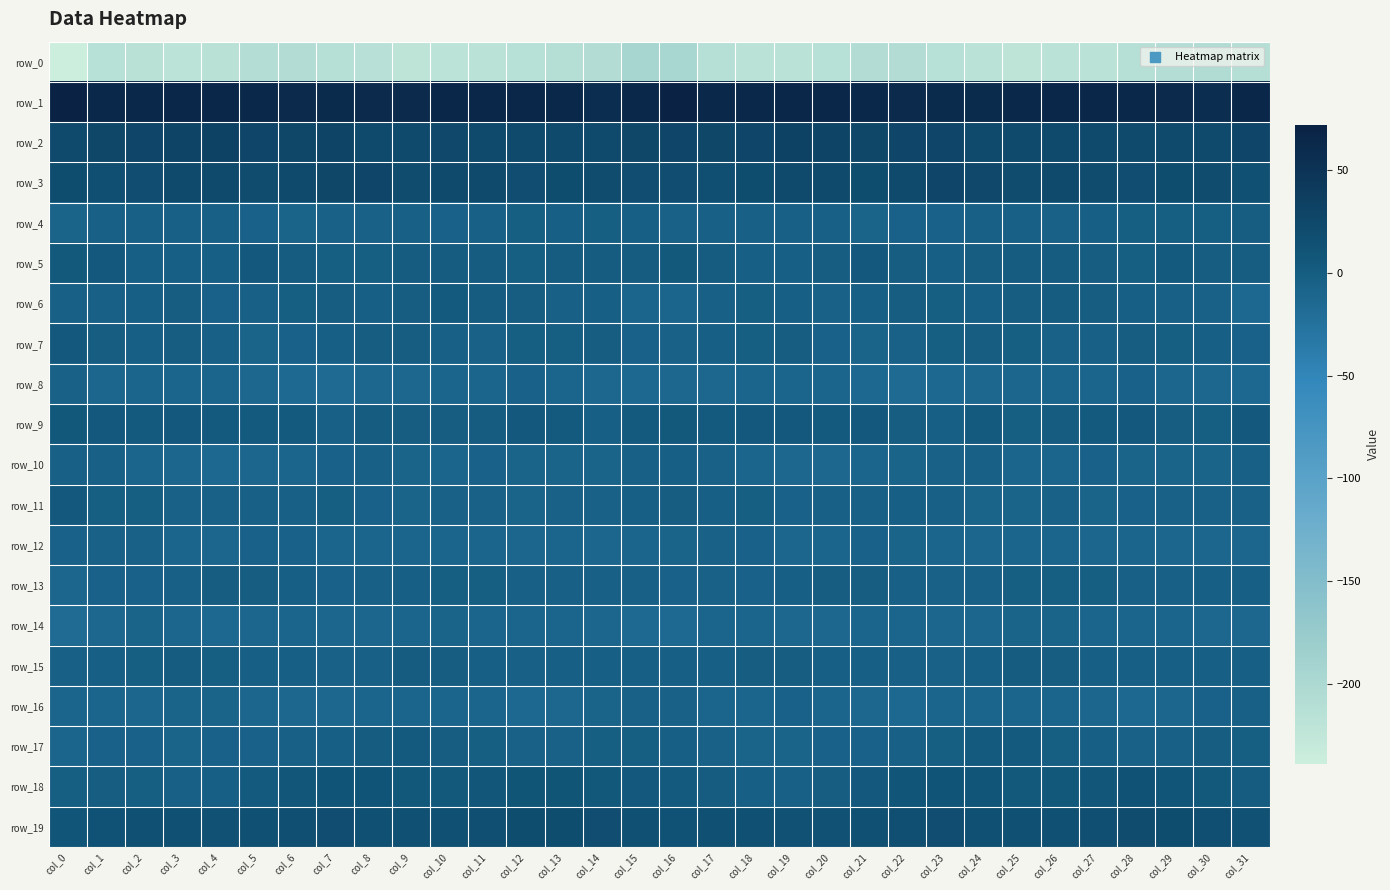

Which has a higher value, col_21 or col_4?

col_21